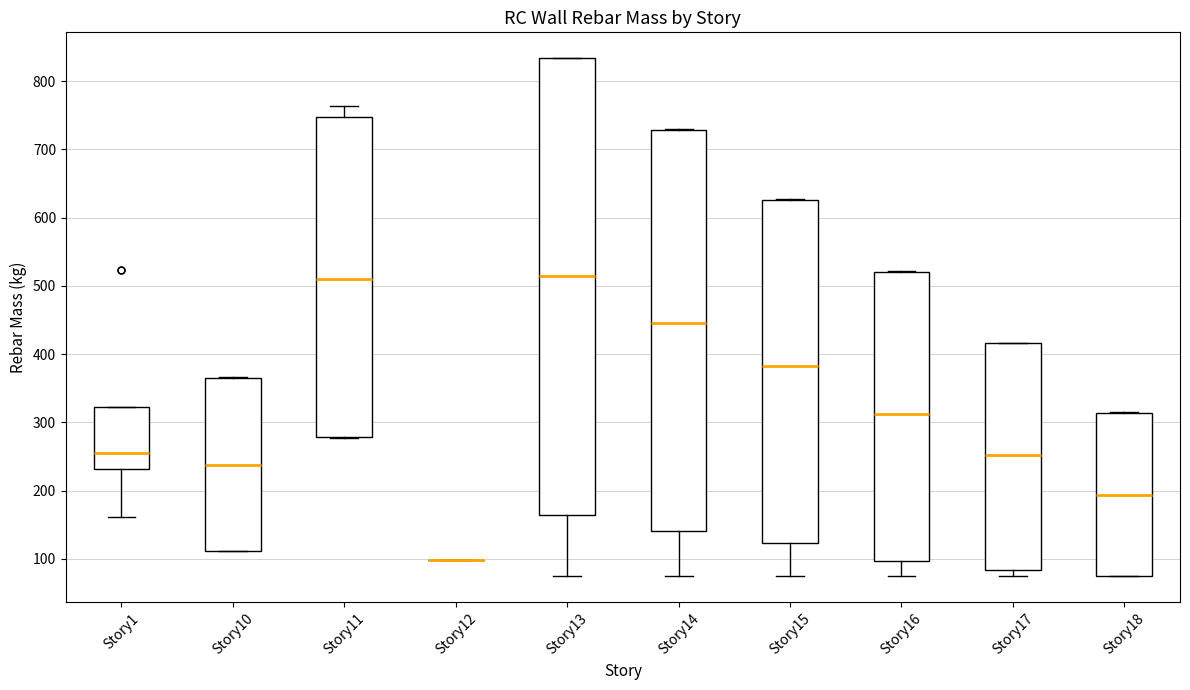

Reading left to right, transcribe this box plot: for each box, give where its median line is, the range the box spans, and where its two whiskers end, as read against the y-axis. The values are not printed on the chart, so give them approximately, as read against the axis.

Story1: median 260, box 230 to 320, whiskers 160 to 320
Story10: median 240, box 110 to 370, whiskers 110 to 370
Story11: median 510, box 280 to 750, whiskers 280 to 760
Story12: box collapsed to a line at 100, whiskers 100 to 100
Story13: median 510, box 160 to 830, whiskers 70 to 830
Story14: median 450, box 140 to 730, whiskers 70 to 730
Story15: median 380, box 120 to 630, whiskers 70 to 630
Story16: median 310, box 100 to 520, whiskers 70 to 520
Story17: median 250, box 80 to 420, whiskers 70 to 420
Story18: median 190, box 70 to 310, whiskers 70 to 310